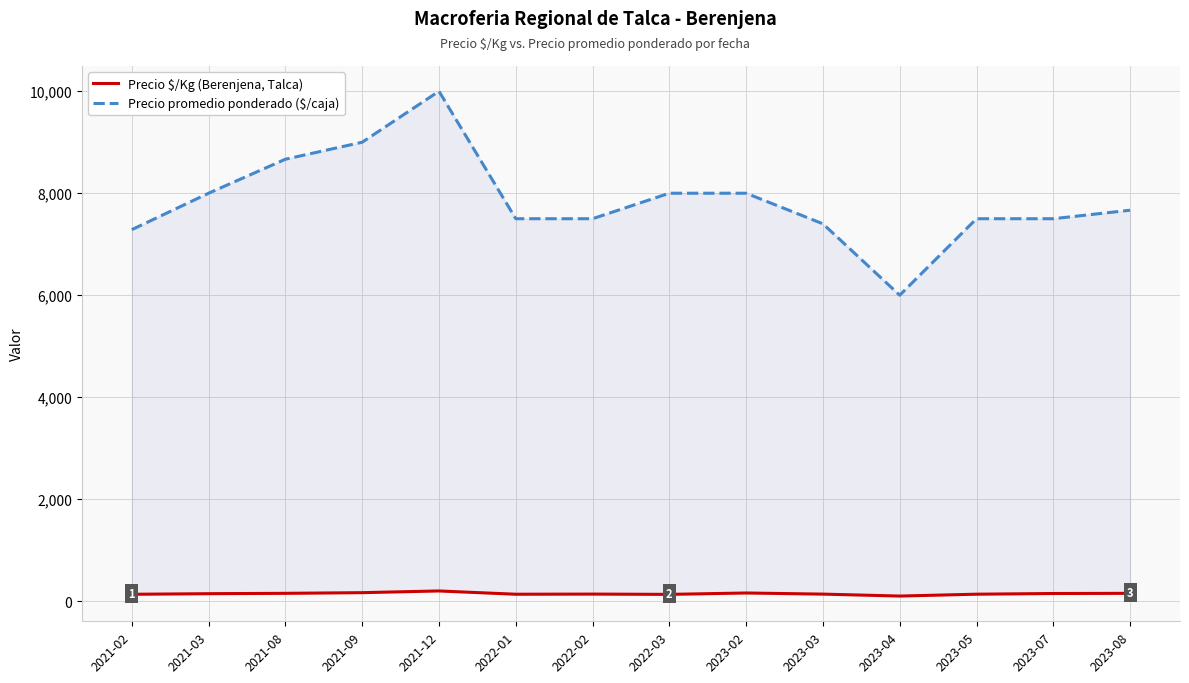

At which label does Precio $/Kg (Berenjena, Talca) reach its peak?

2021-12